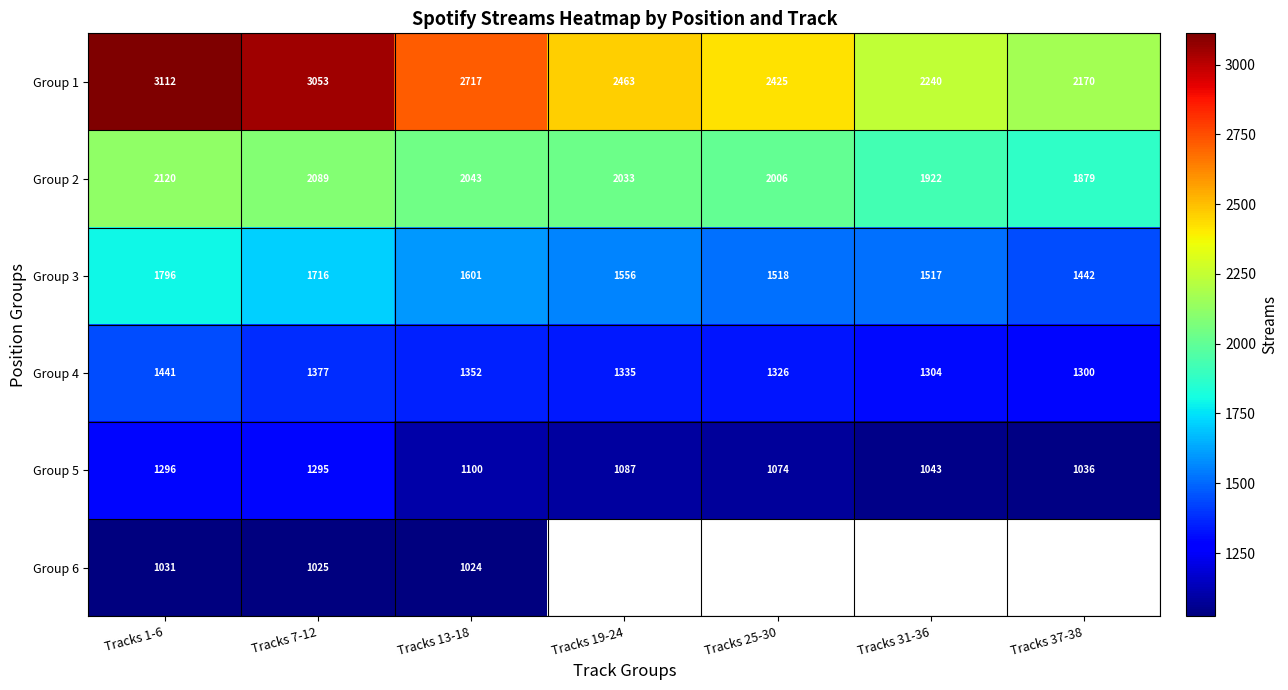

At how many categories does at least one series exceed 1643?

7